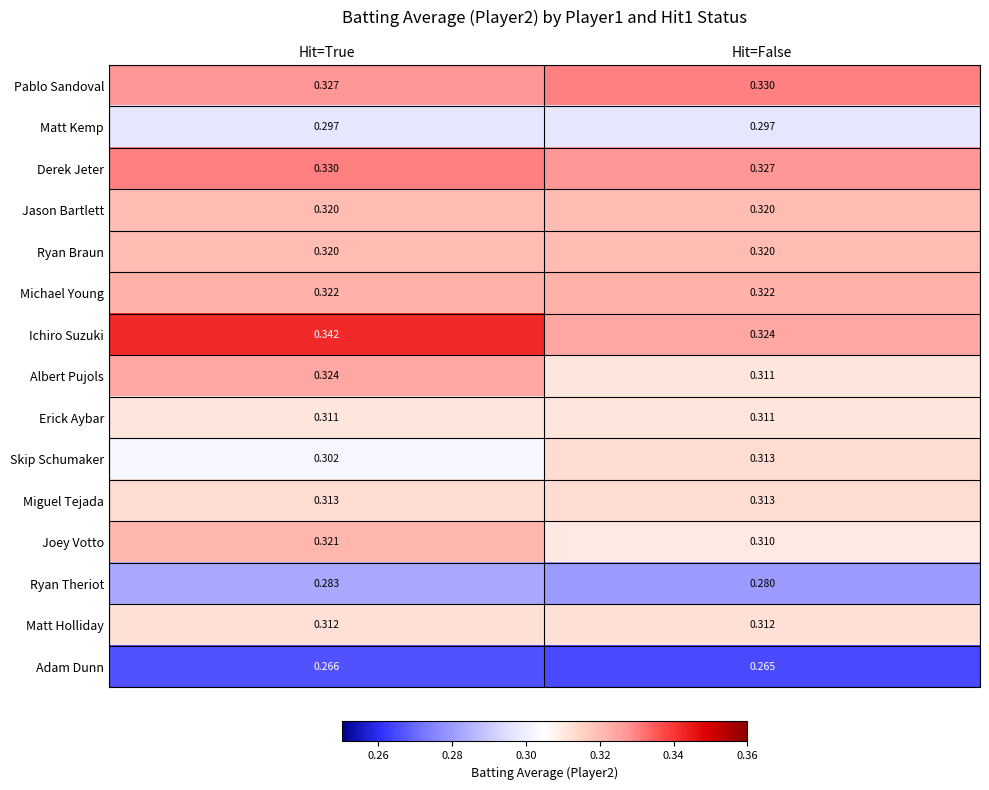

Is the value of Ryan Braun at Hit=False greater than the value of Erick Aybar at Hit=False?

Yes